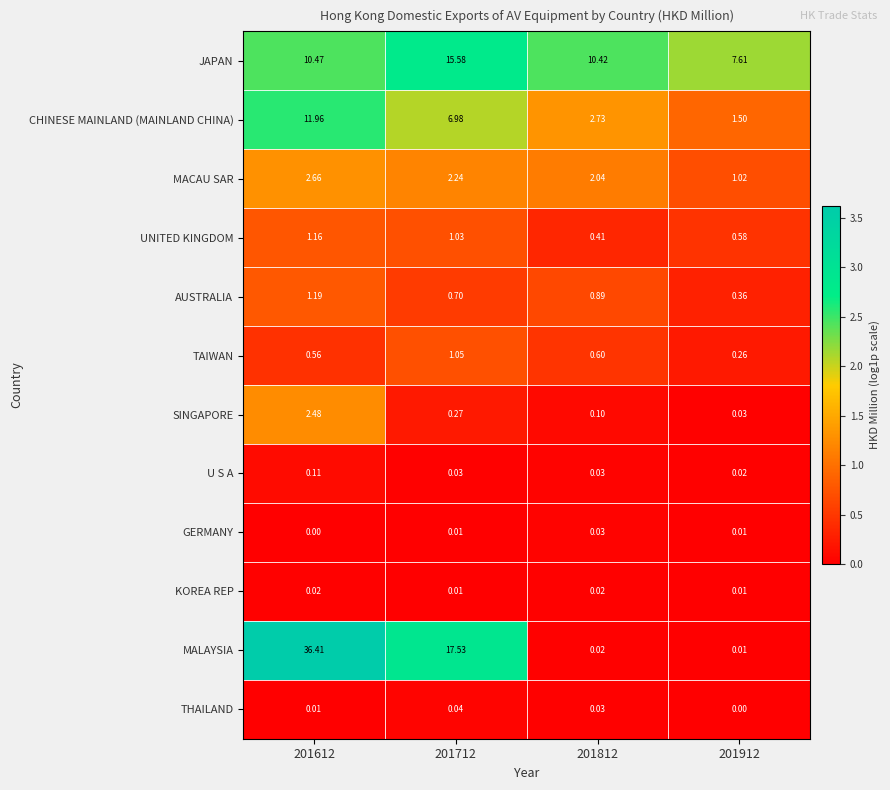

Which series has the largest total across all categories?

MALAYSIA